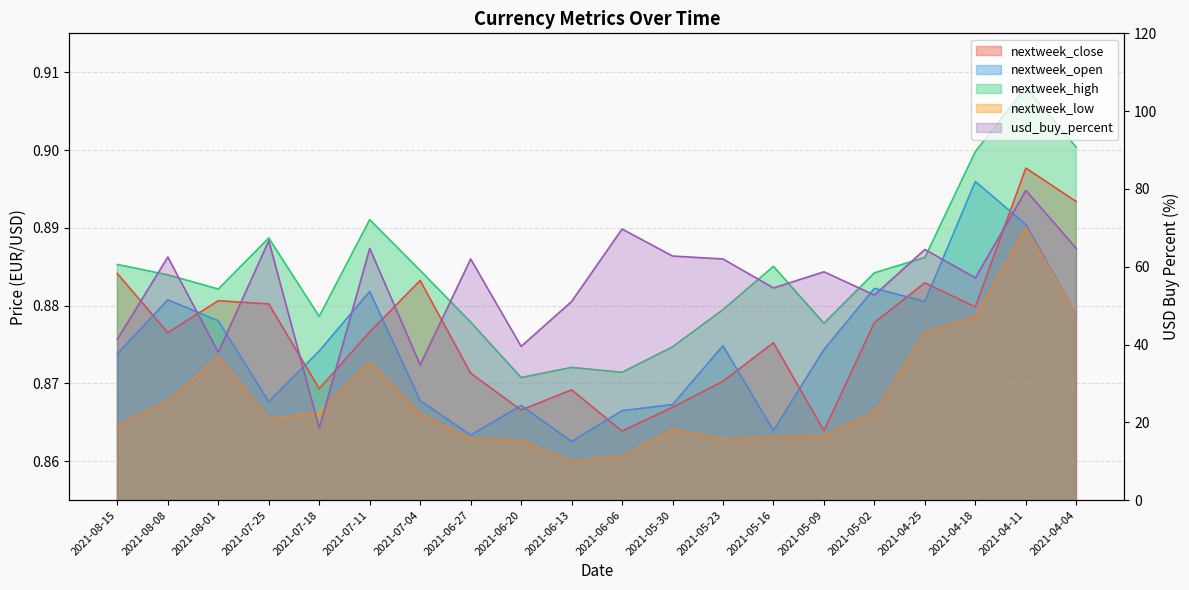

The nextweek_open series shows 0.9 at 2021-05-02. True or false?

True